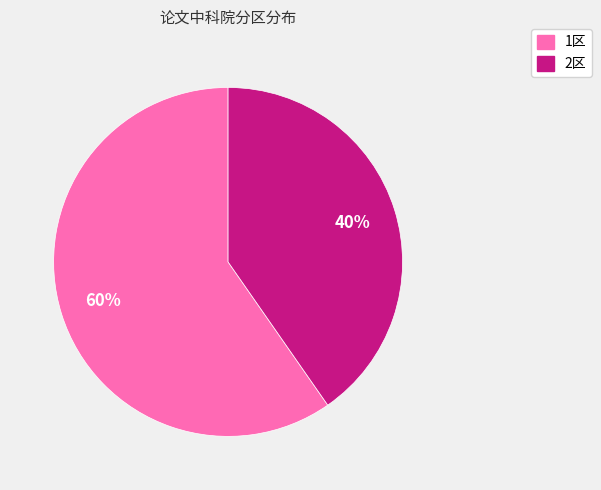

What is the ratio of the value at 1区 to the value at 2区?

1.5